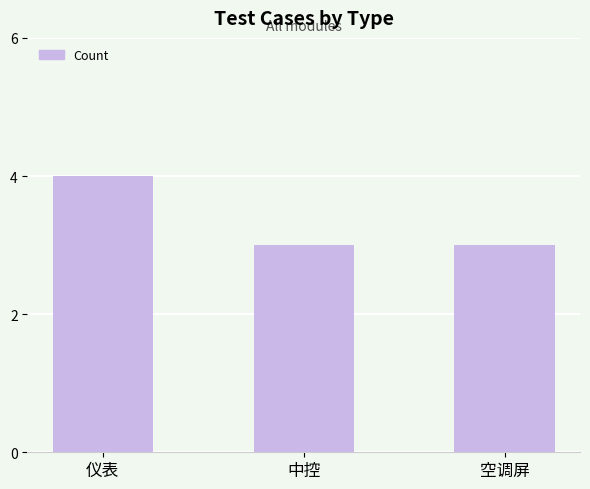

Between 仪表 and 中控, which is larger?

仪表